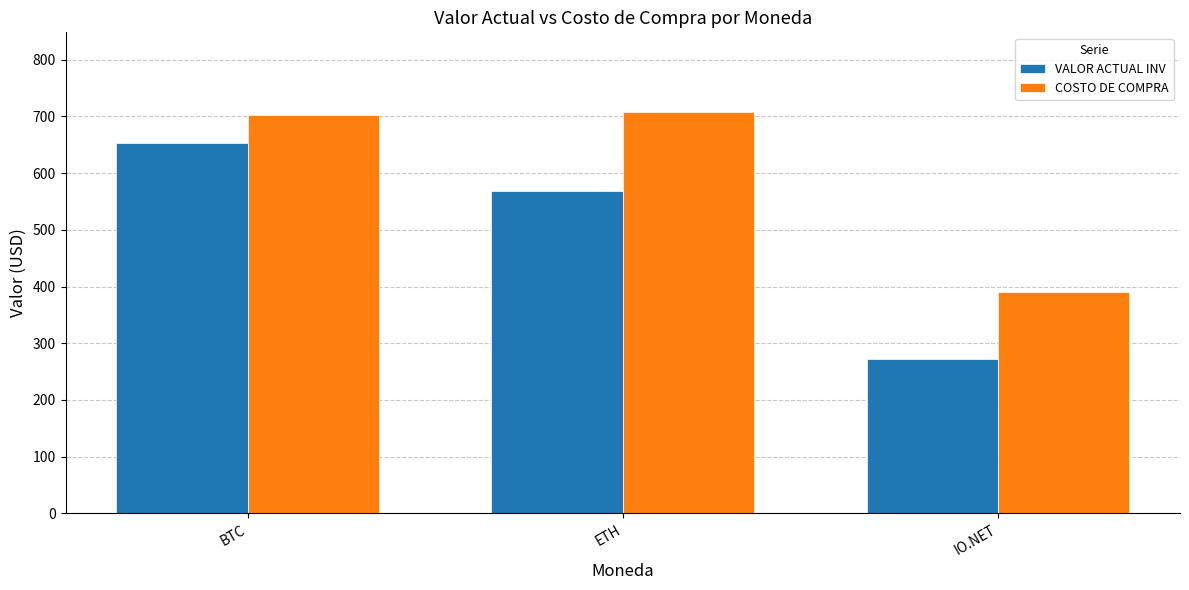

What is the spread (max minus min) of values at IO.NET?

118.2